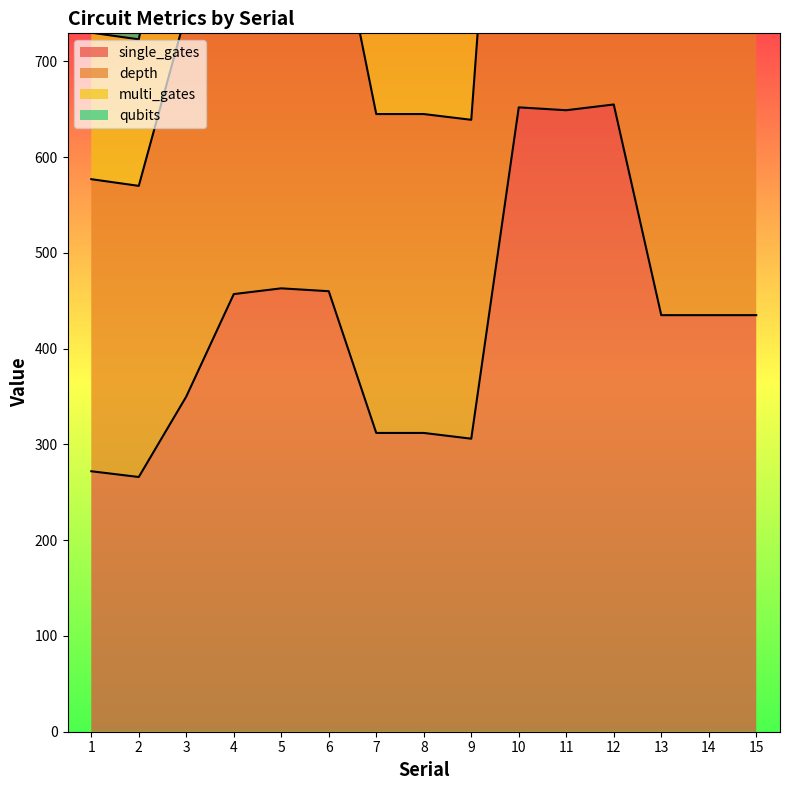

Where is multi_gates nearest to the value 1207?

5